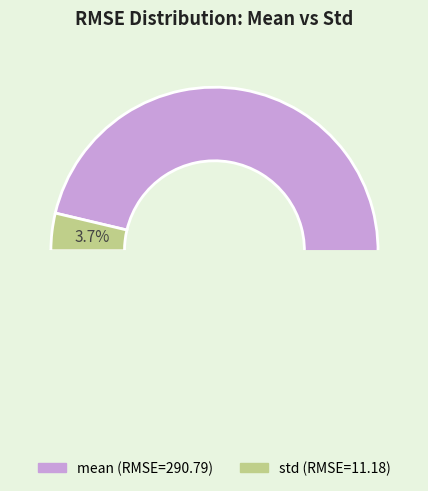

Which has a higher value, mean or std?

mean